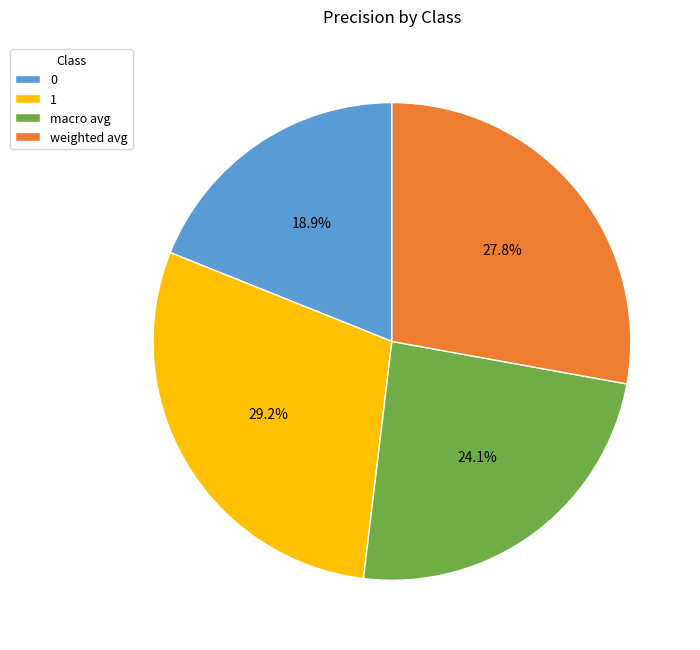

How many segments does this pie chart have?

4